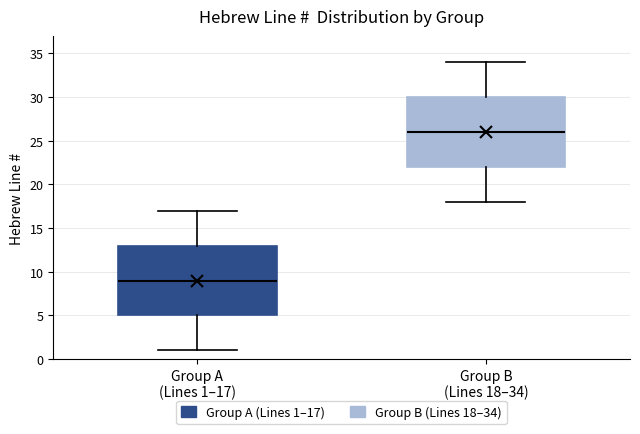

Where is the lower edge of the box for Group A (Lines 1–17) on the y-axis? The values are not printed on the chart, so give them approximately, as read against the axis.

5